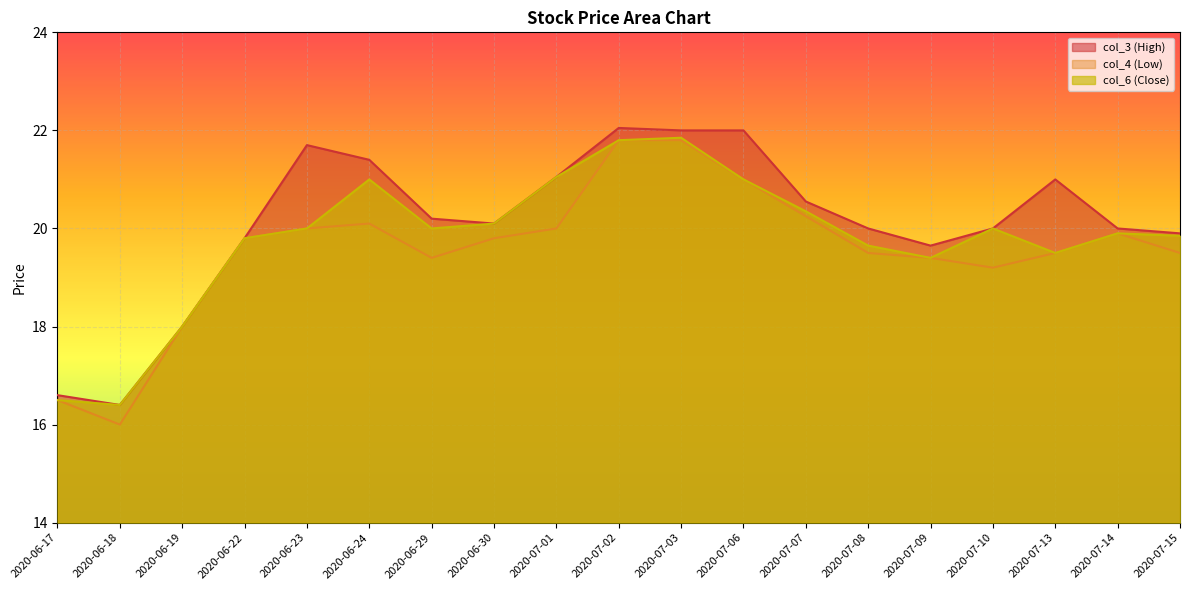

True or false: col_3 (High) and col_4 (Low) cross at least once.

False